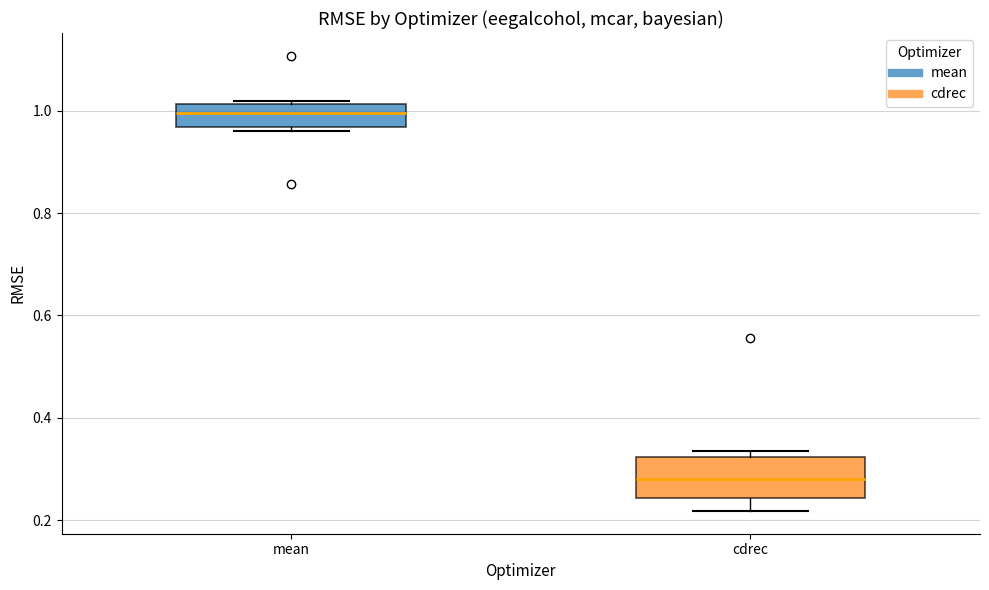

Reading left to right, transcribe this box plot: for each box, give where its median line is, the range the box spans, and where its two whiskers end, as read against the y-axis. The values are not printed on the chart, so give them approximately, as read against the axis.

mean: median 1.00, box 0.96 to 1.02, whiskers 0.96 (just below the box's lower edge) to 1.02
cdrec: median 0.28, box 0.24 to 0.32, whiskers 0.22 to 0.34